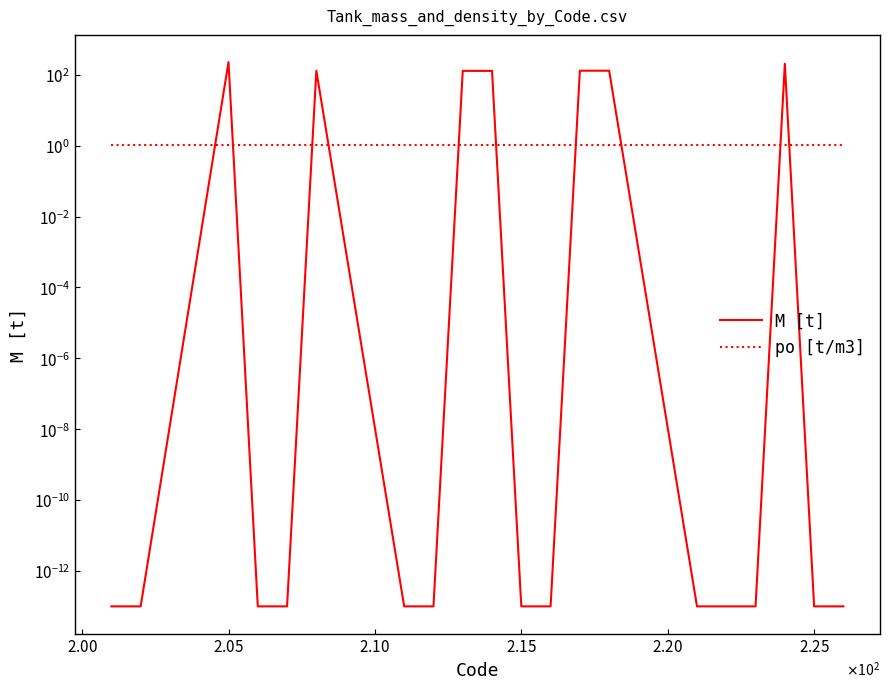

In M [t], how many points are higher than both neighbors (excluding endpoints)?

3